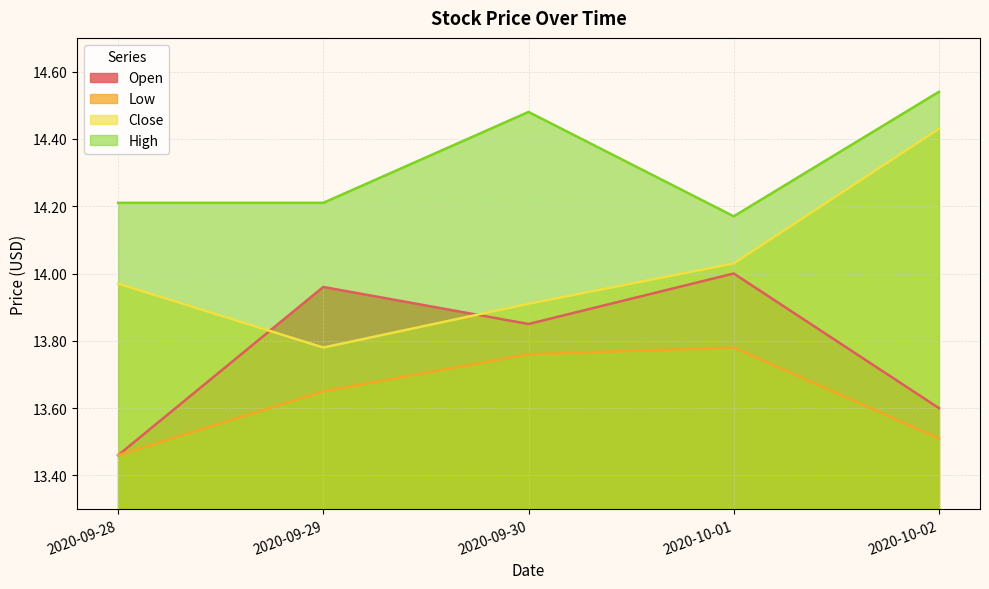

Reading left to right, what are all the values shown in this chart?

Open: 2020-09-28=13.5	2020-09-29=14.0	2020-09-30=13.9	2020-10-01=14.0	2020-10-02=13.6
Low: 2020-09-28=13.5	2020-09-29=13.6	2020-09-30=13.8	2020-10-01=13.8	2020-10-02=13.5
Close: 2020-09-28=14.0	2020-09-29=13.8	2020-09-30=13.9	2020-10-01=14.0	2020-10-02=14.4
High: 2020-09-28=14.2	2020-09-29=14.2	2020-09-30=14.5	2020-10-01=14.2	2020-10-02=14.5